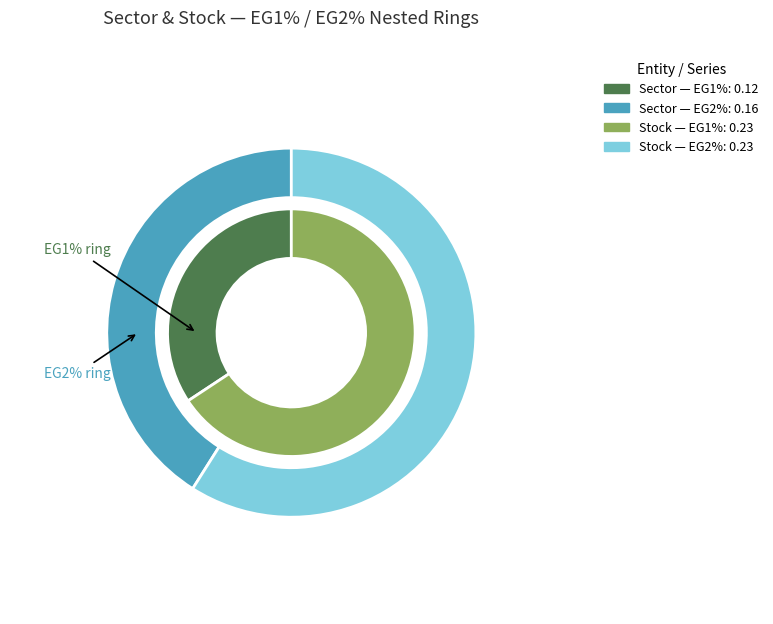

To the nearest percent, what is the average slice percentage?

50%